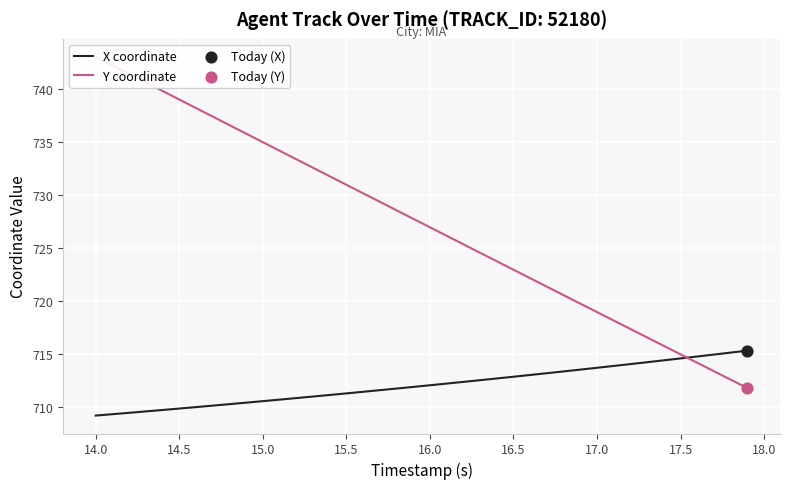

Which series has the largest total across all categories?

Y coordinate